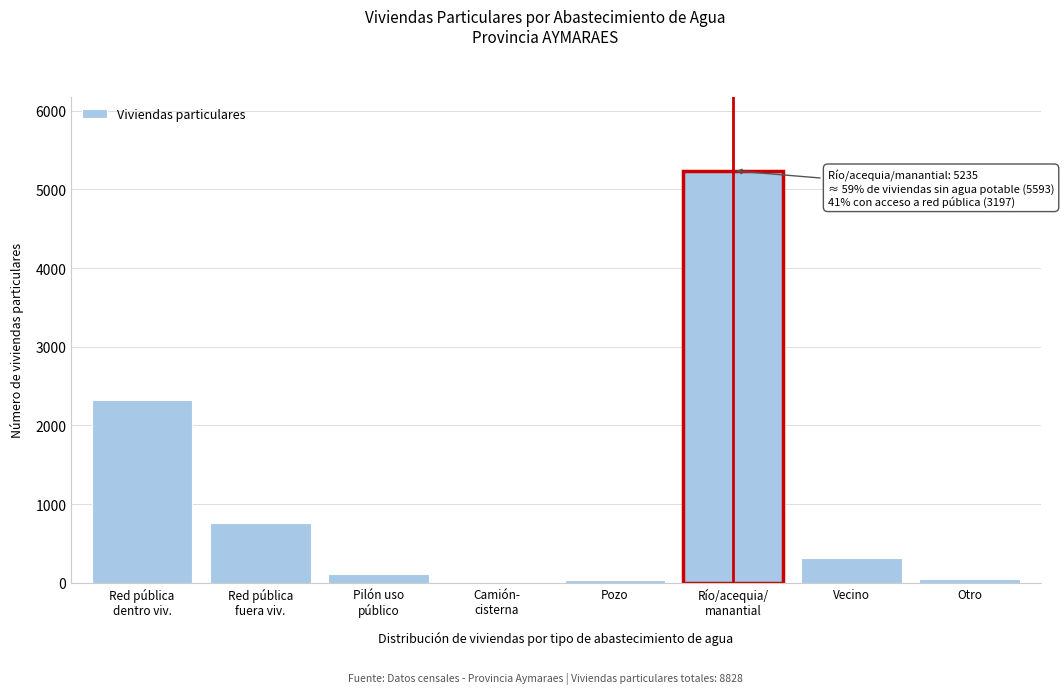

What is the greatest value displayed?

5235